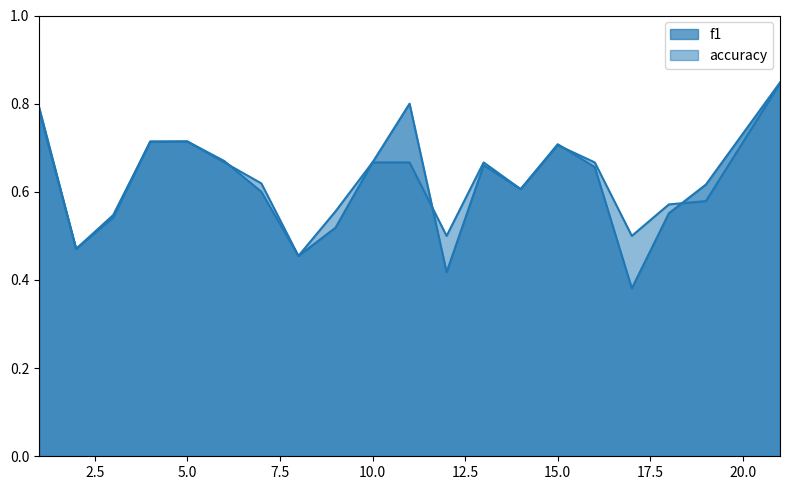

Does the chart have visible grid lines?

No